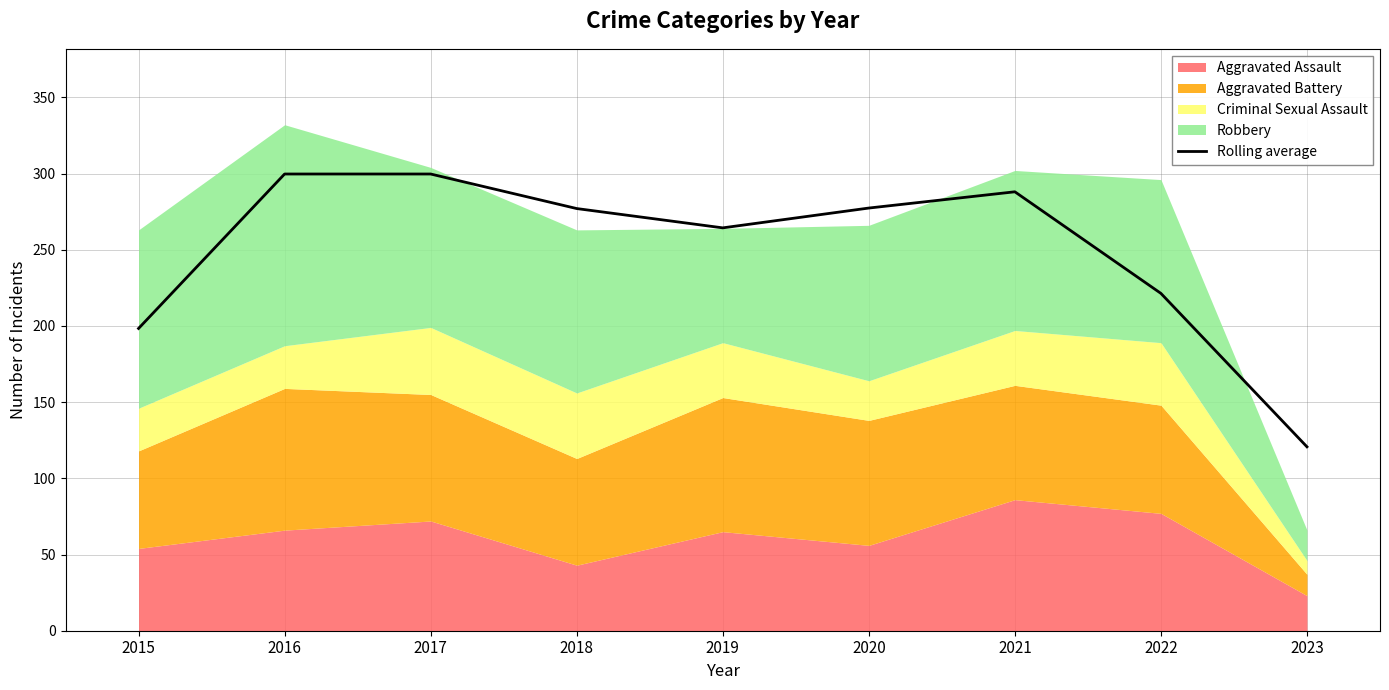

Which label corresponds to the smallest value in the chart?

2023